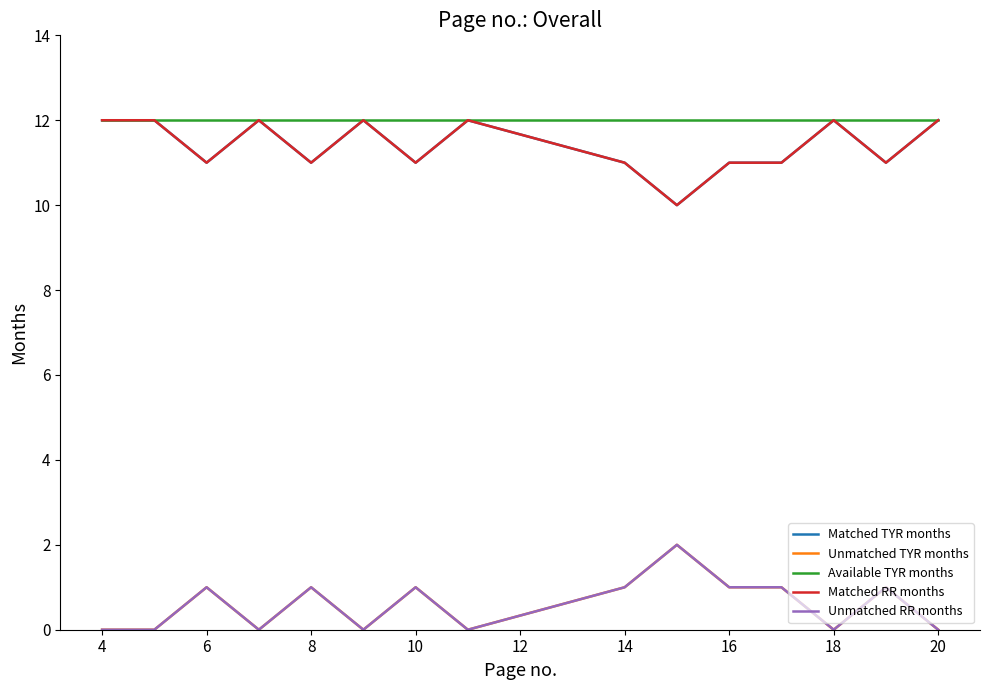

Is this an area chart (filled region under the line)?

No